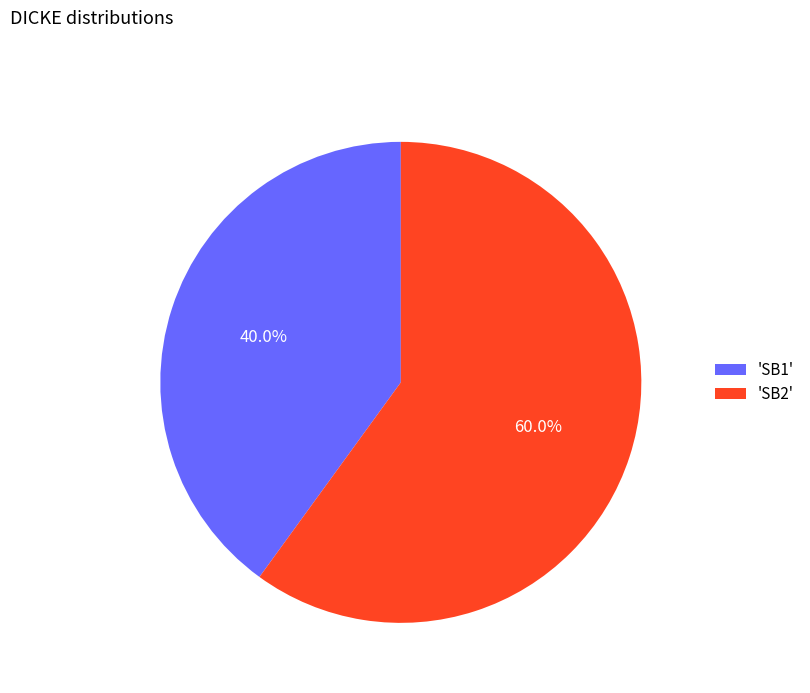

Approximately how many times larger is the value at 'SB2' compared to 'SB1'?

1.5